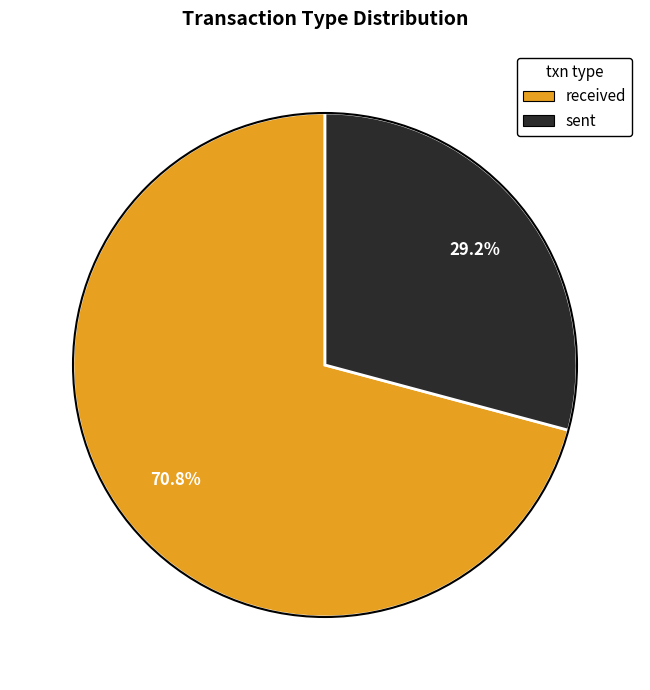

Rank the categories by value from lowest to highest.

sent, received